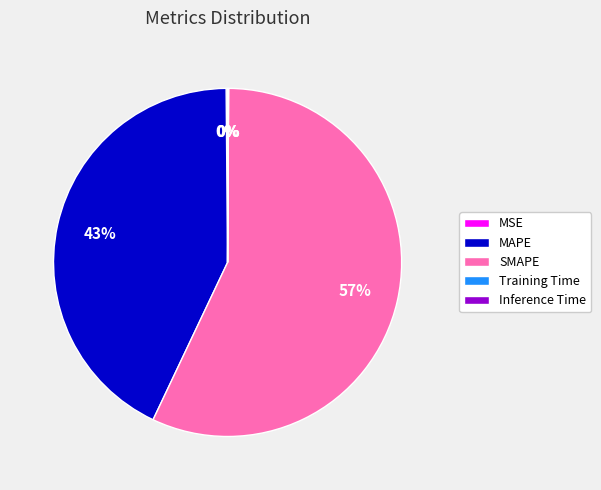

To the nearest percent, what is the average slice percentage?

20%